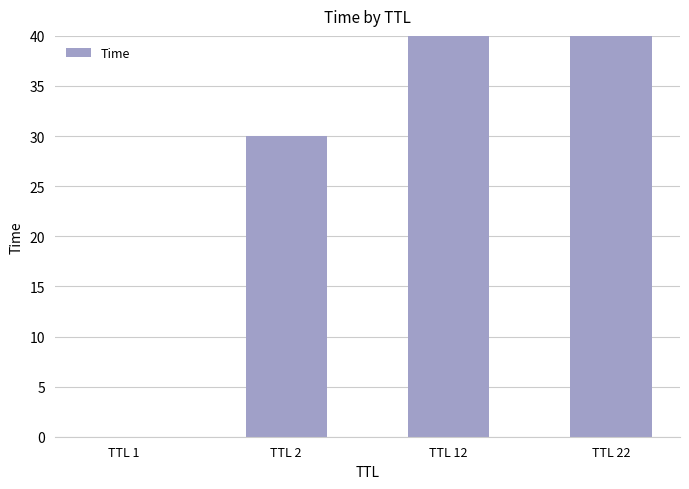

What is the change in value from TTL 1 to TTL 2?

+30.0